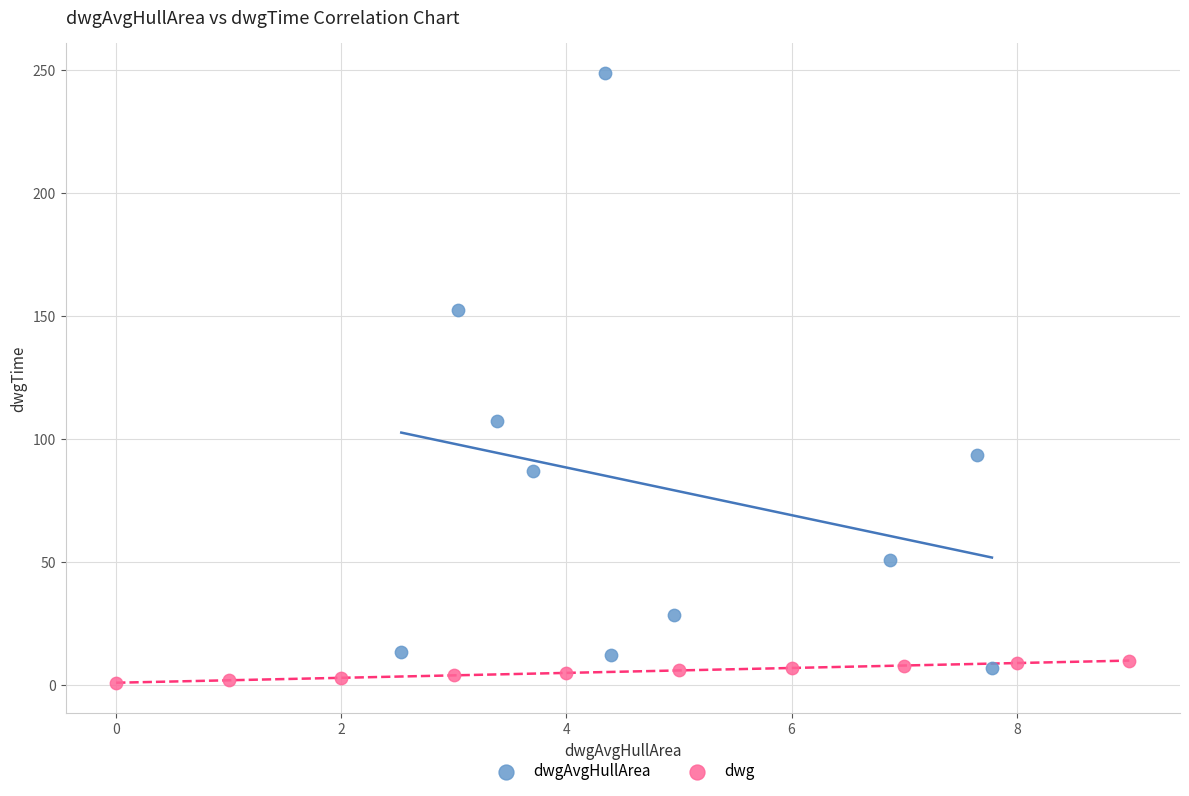

What are all the series names shown in the legend?

dwgAvgHullArea, dwg